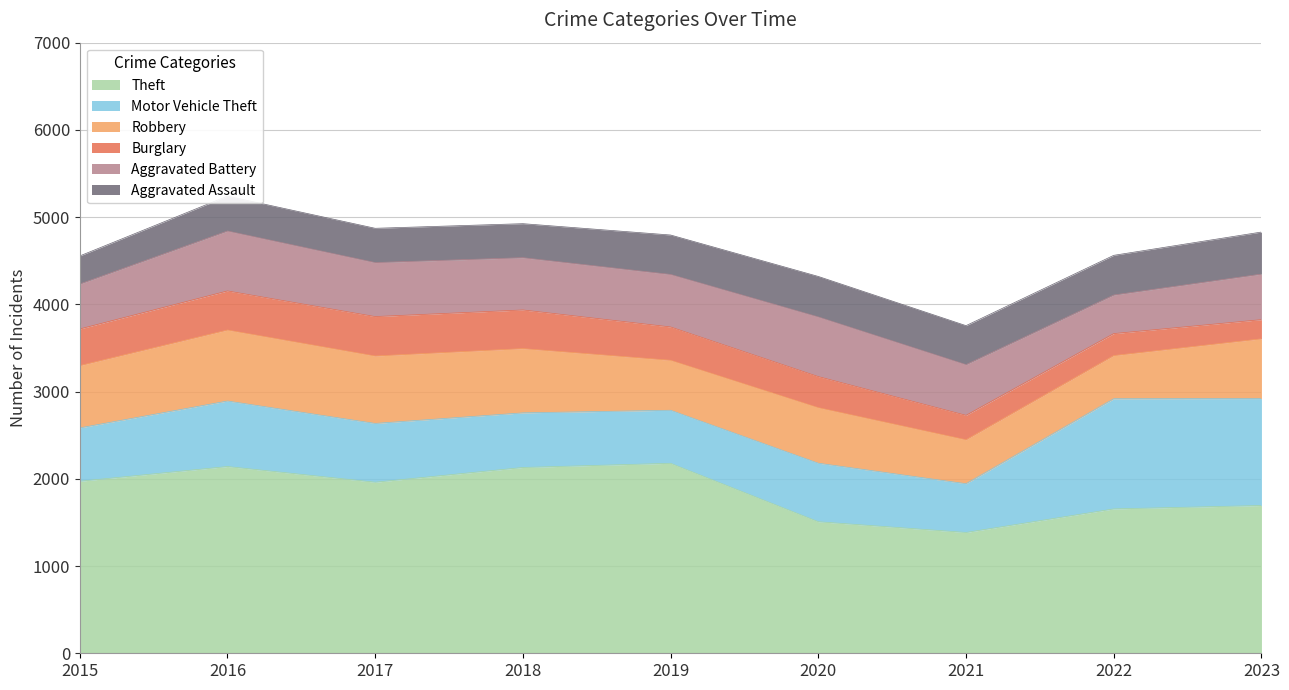

What value does the Motor Vehicle Theft series have at 2023, to the nearest 50?

1250